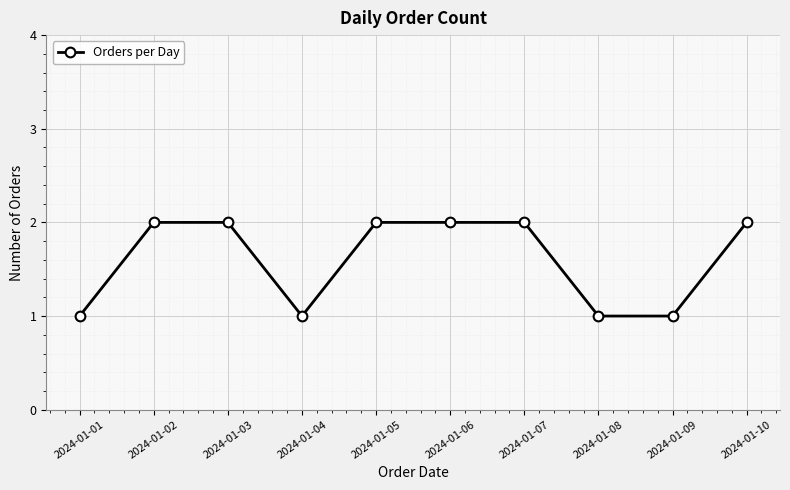

What is the value of the 6th point from the left?

2